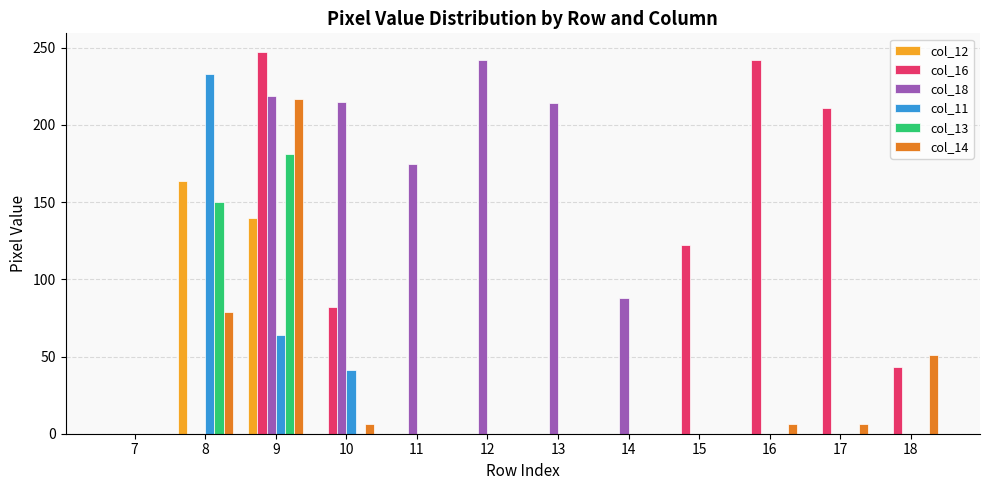

What is the average value of the col_16 series?

79